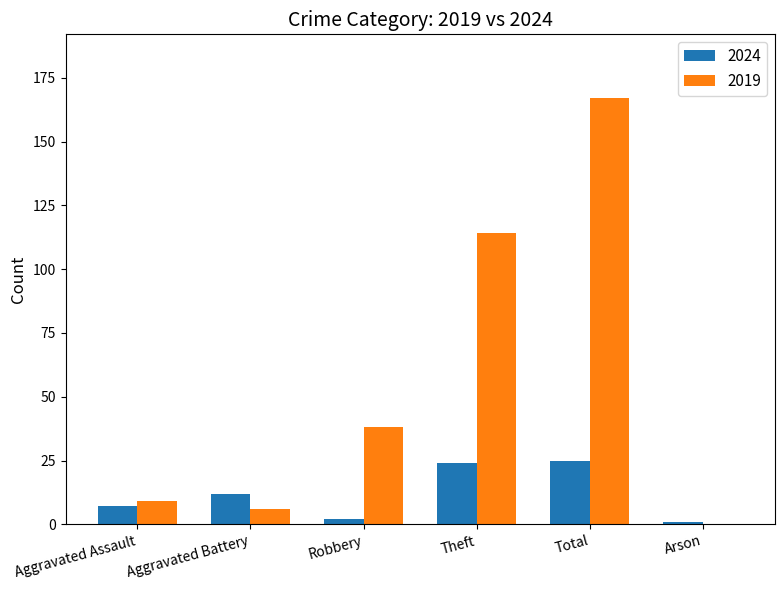

Is it true that 2024 equals 2 at Robbery?

True